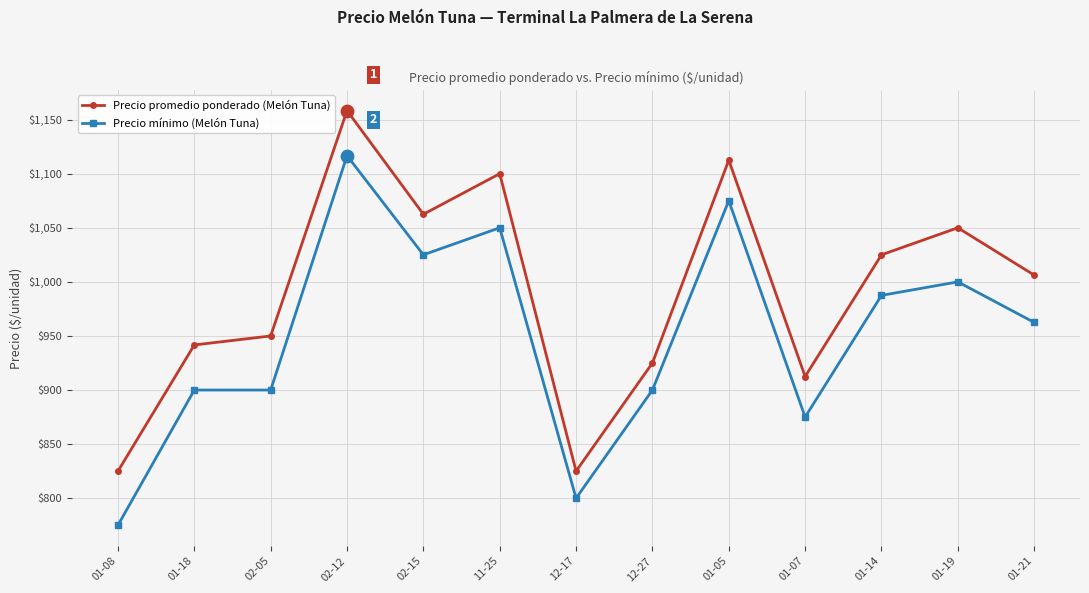

What are all the series names shown in the legend?

Precio promedio ponderado (Melón Tuna), Precio mínimo (Melón Tuna)